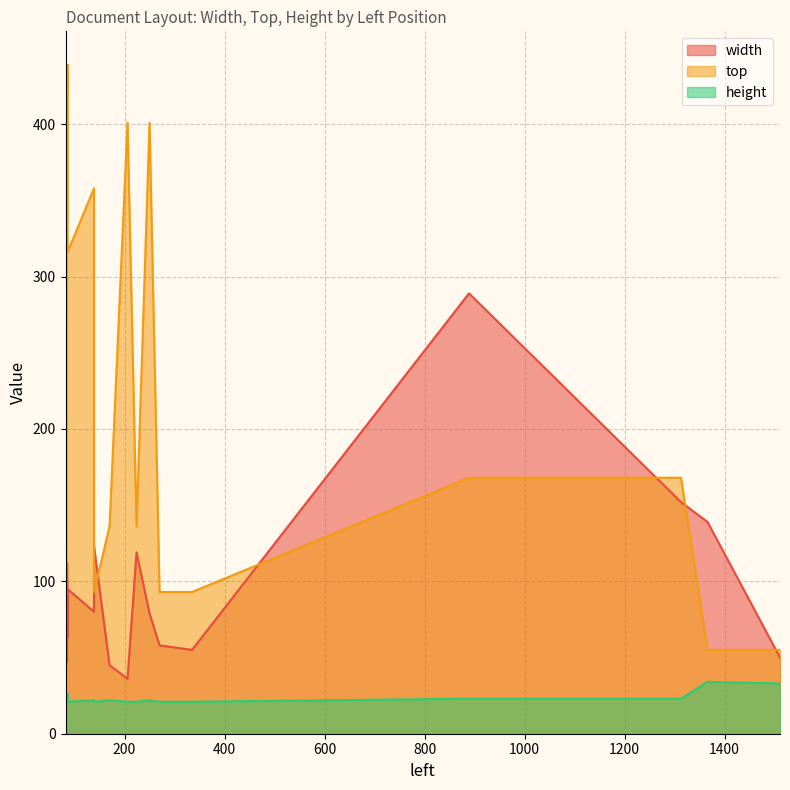

Which series has the largest total across all categories?

top